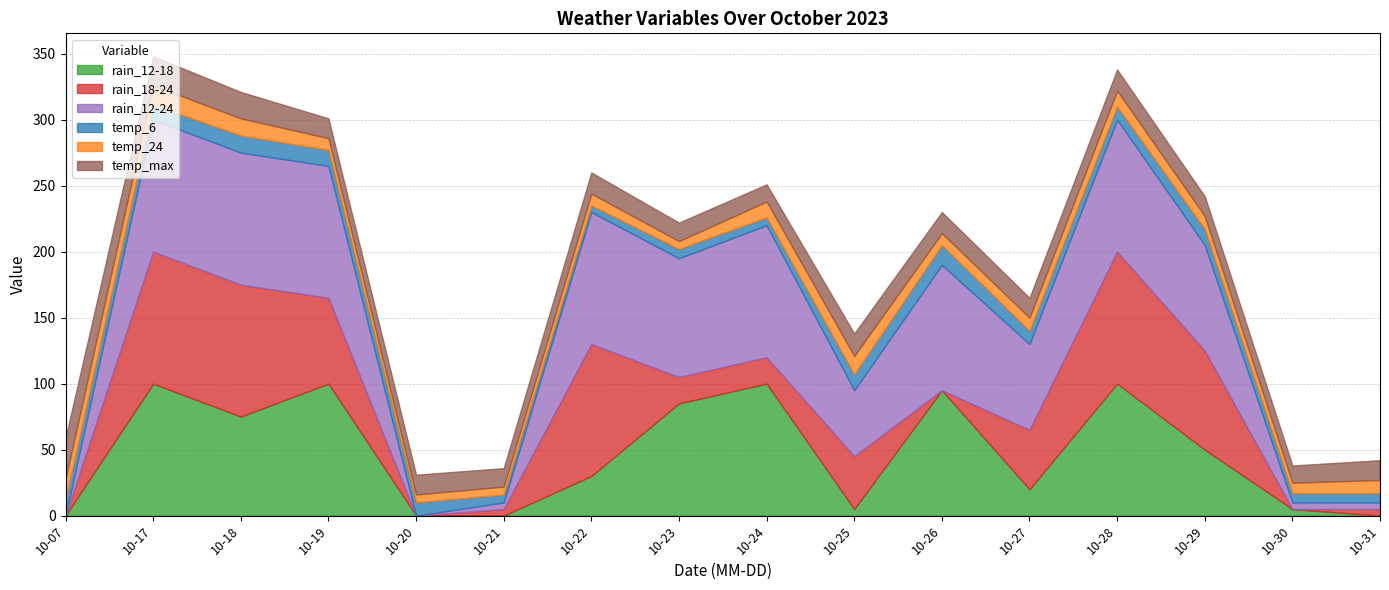

What is the difference between the temp_max values at 2023-10-25 and 2023-10-24?

4